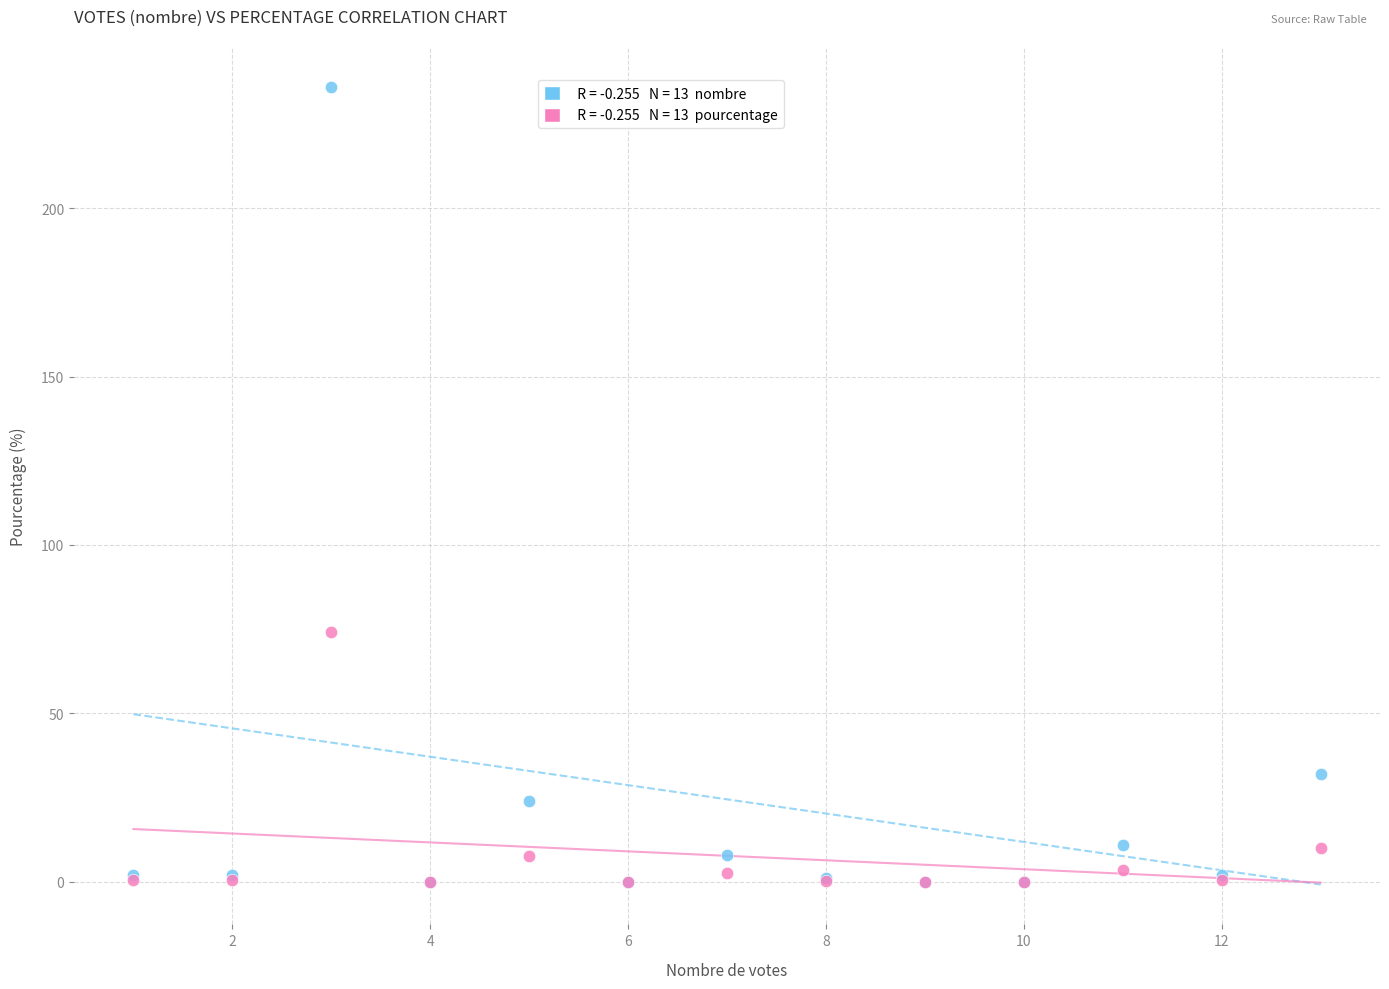

Across all series, what Y value is closest to 118?

74.2